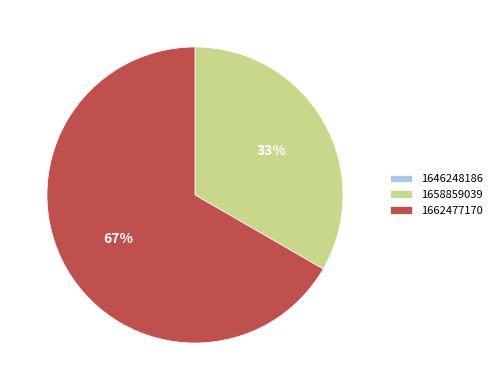

Combined, do 1658859039 and 1662477170 account for over 50%?

Yes